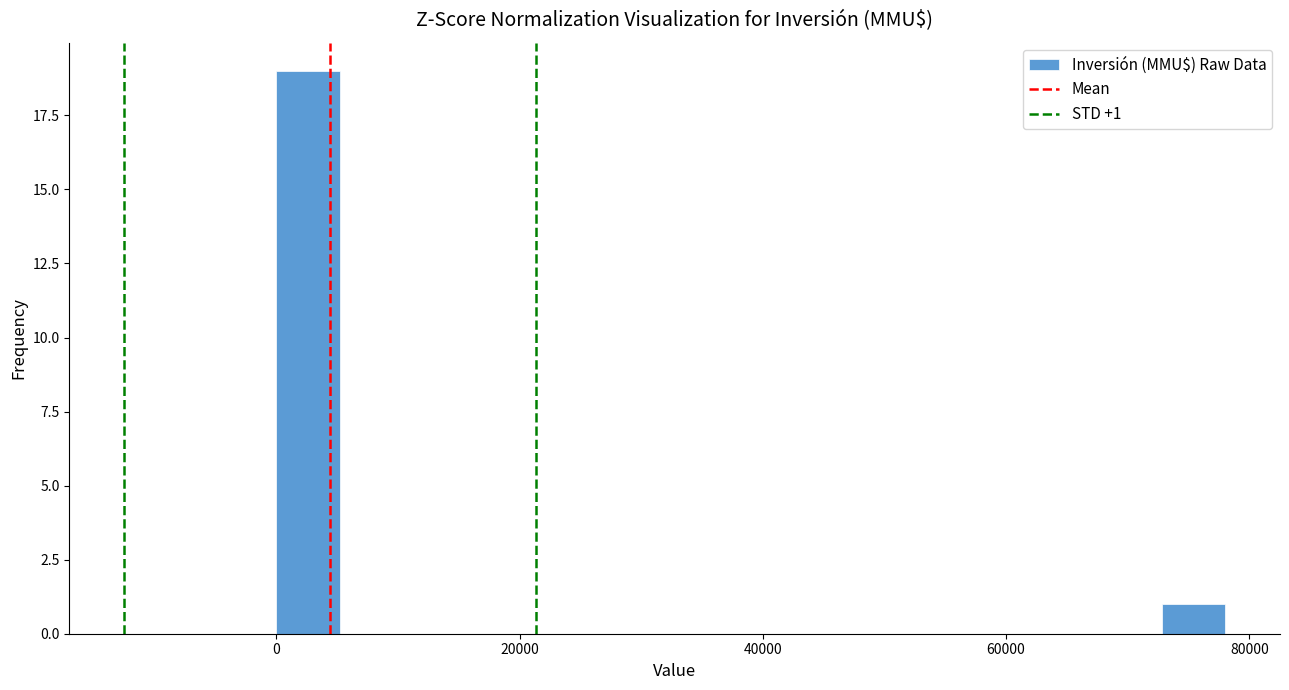

Read against the x-axis, roughly where is the centre of the tallest bar?

2000